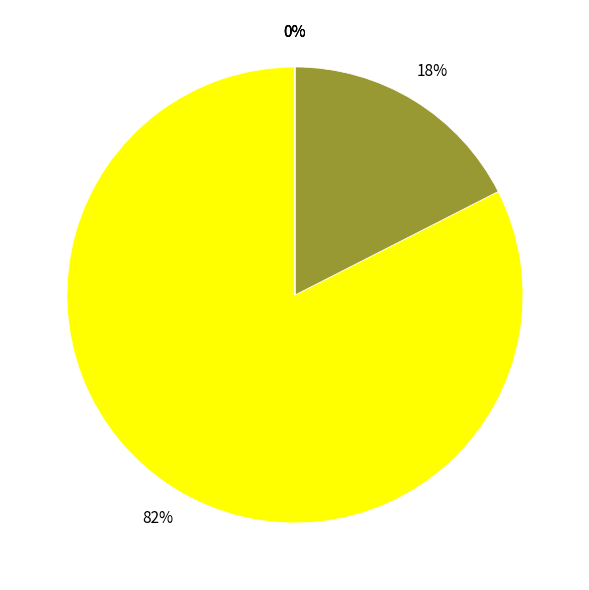

How much of the chart is everything except debt_fraction?

100.0%